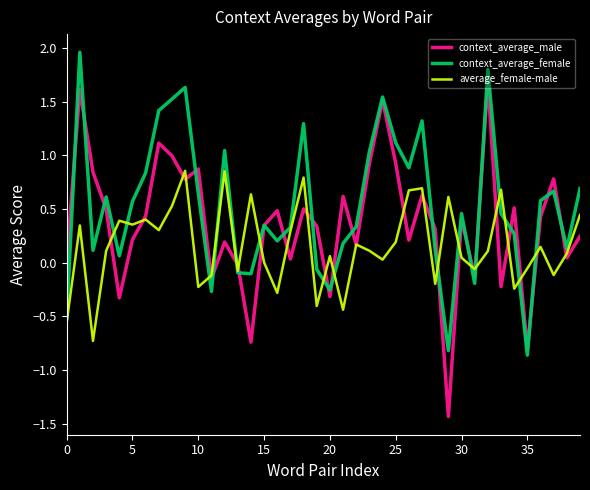

After their last crossing, which series has the higher values: context_average_male or context_average_female?

context_average_female